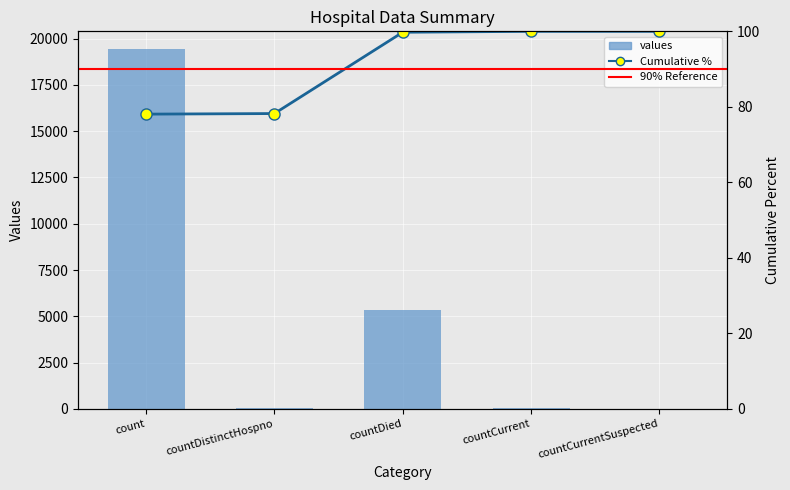

Does the chart contain stacked bars?

No